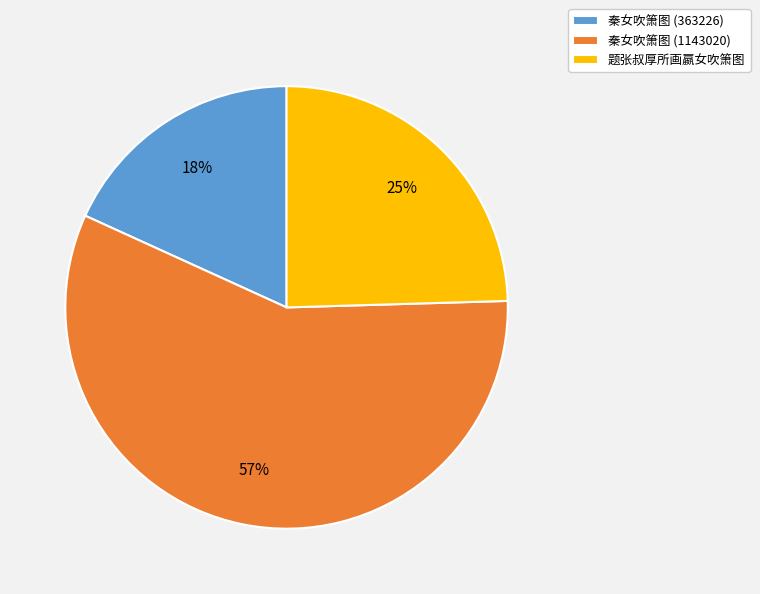

Rank the categories by value from highest to lowest.

秦女吹箫图 (1143020), 题张叔厚所画嬴女吹箫图, 秦女吹箫图 (363226)